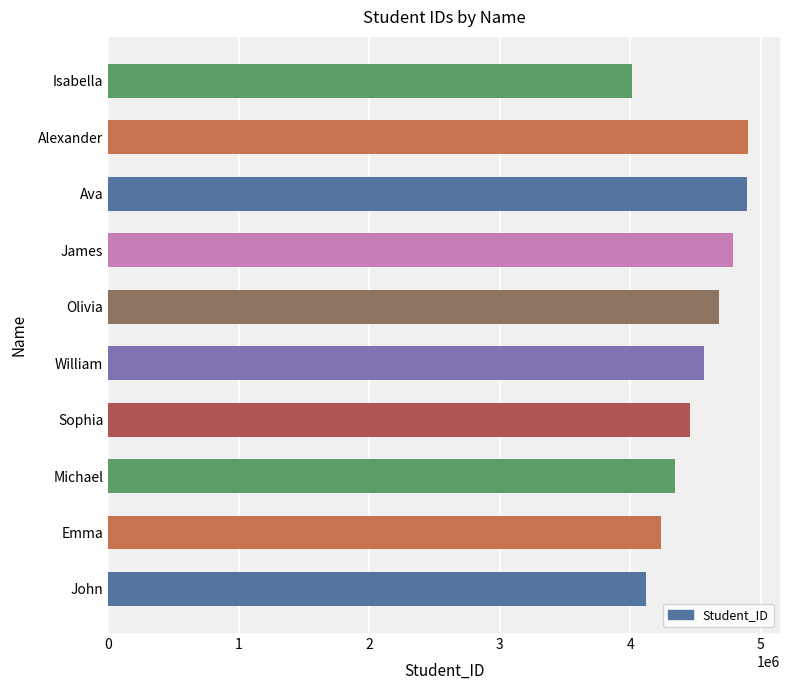

Approximately how many times larger is the value at James compared to Michael?

1.1